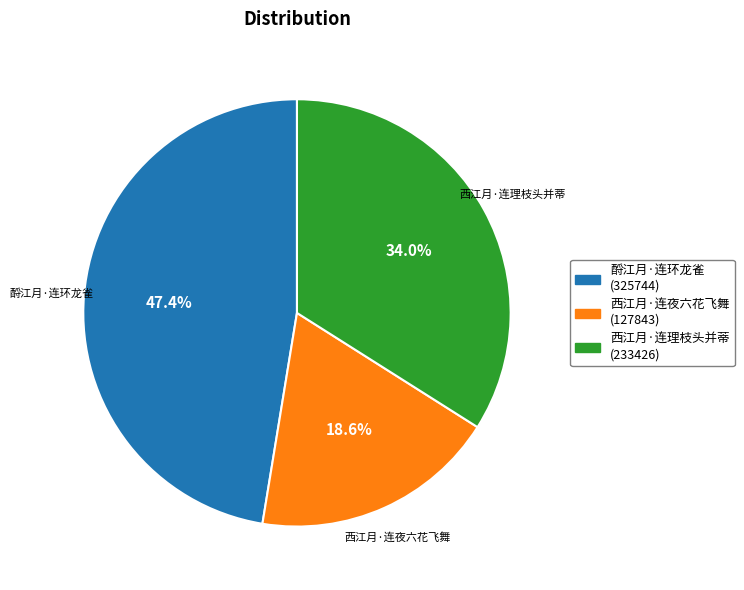

What is the largest slice in the pie chart?

酹江月·连环龙雀